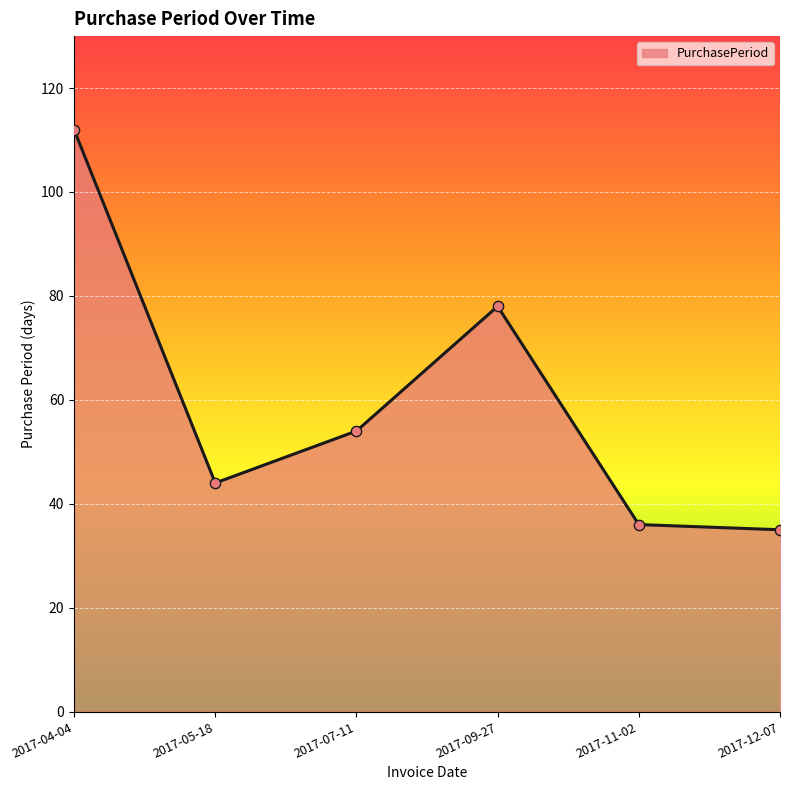

What is the change in value from 2017-11-02 to 2017-12-07?

-1